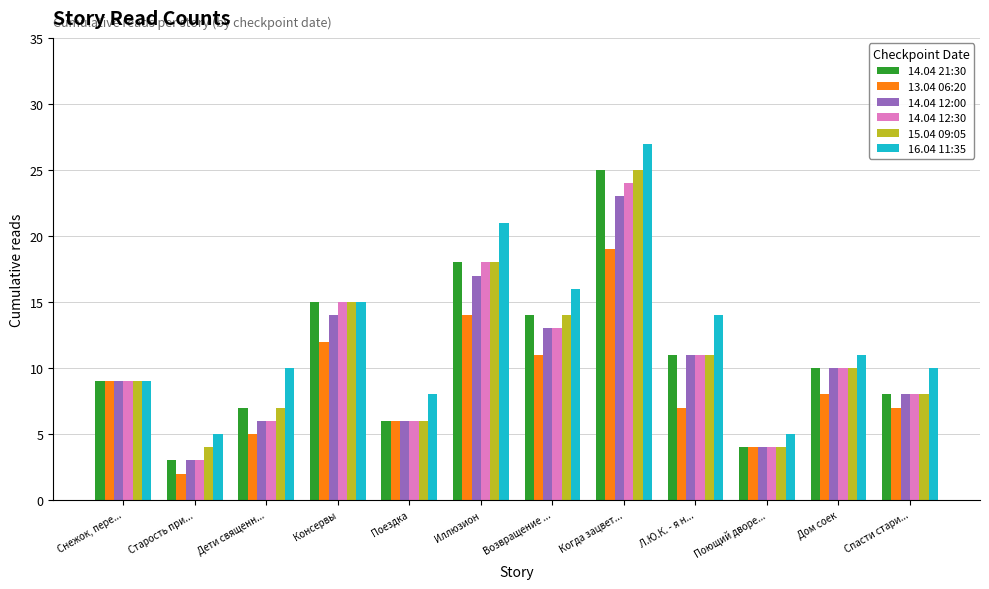

The value of 14.04 12:00 at Поющий дворе... is 4. True or false?

True